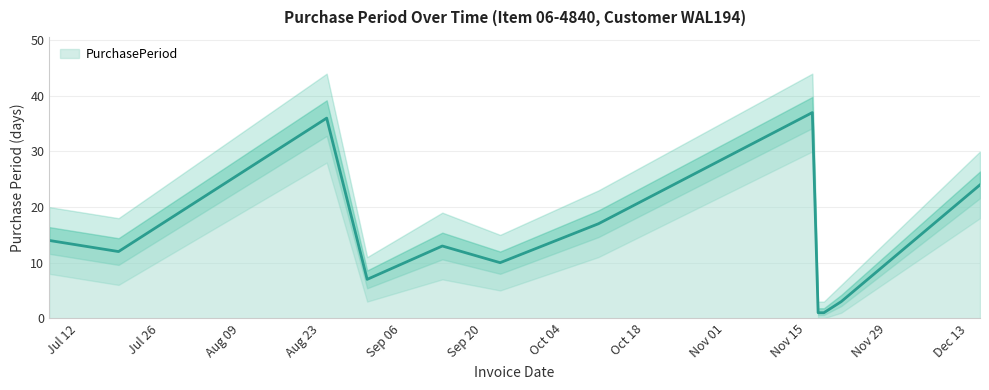

What is the smallest value displayed?

1